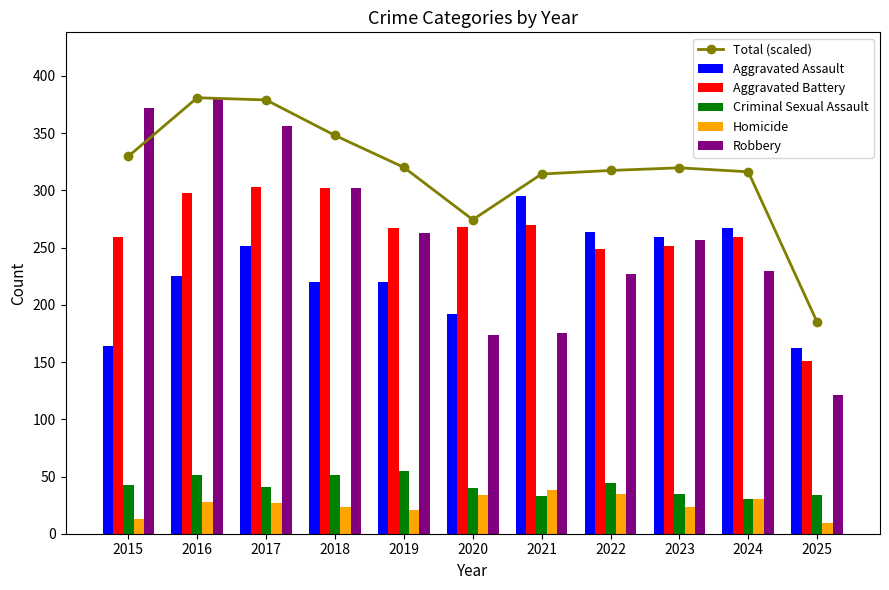

What is the approximate value of Criminal Sexual Assault at 2018?

51